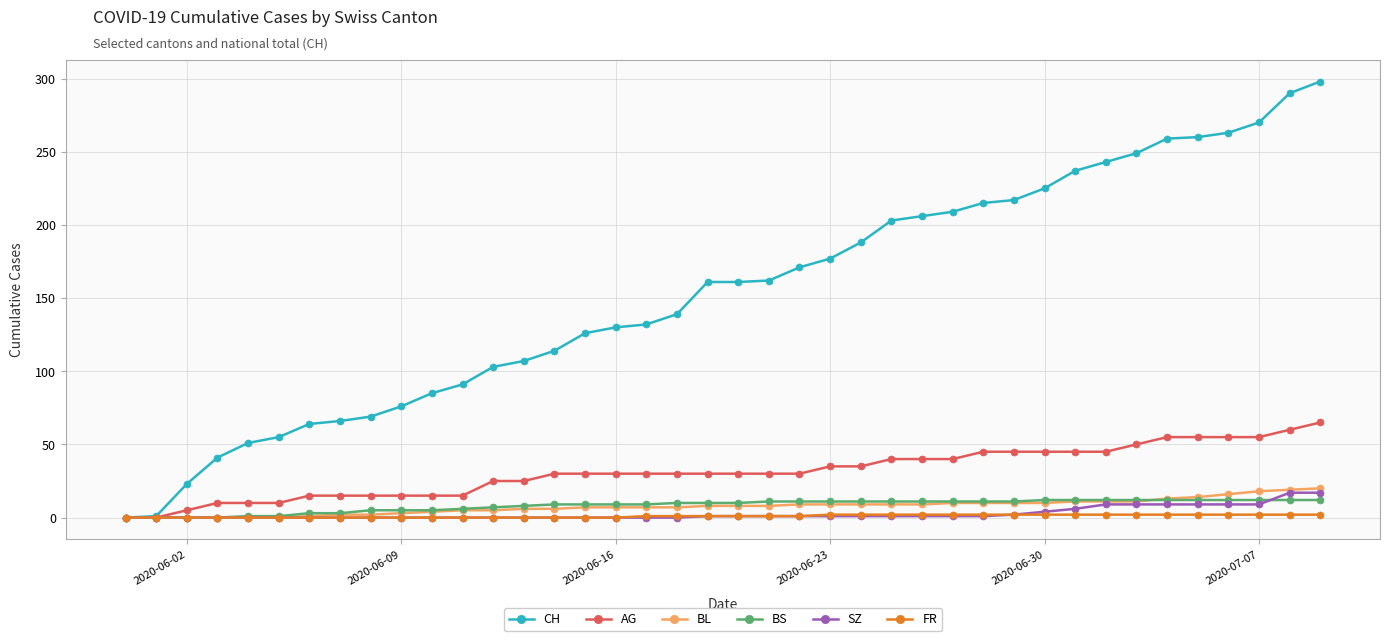

Which series has the largest range (max minus min)?

CH